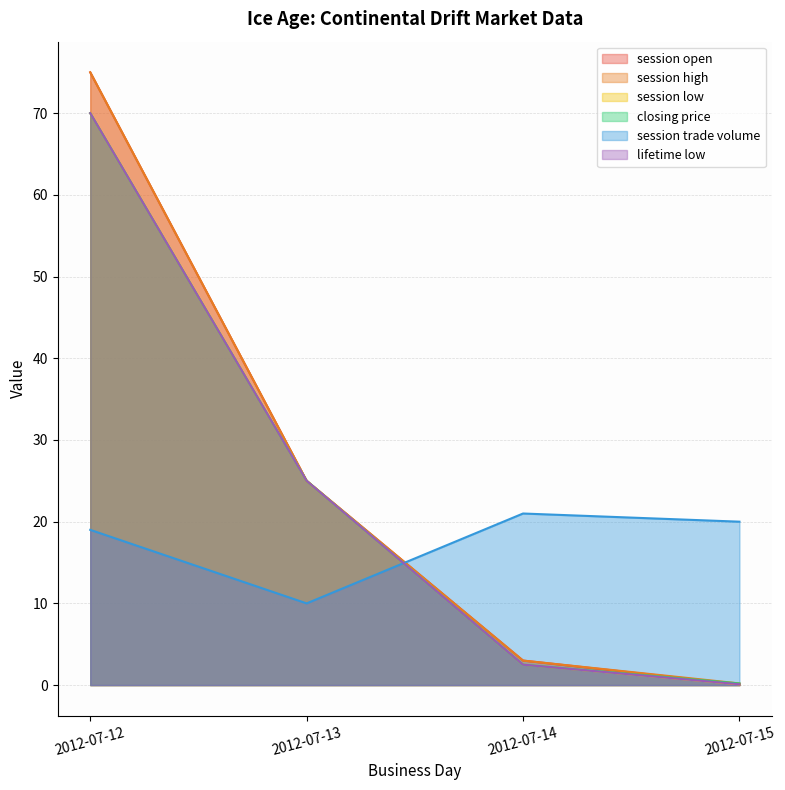

Read the lifetime low value at 2012-07-13.

25.0